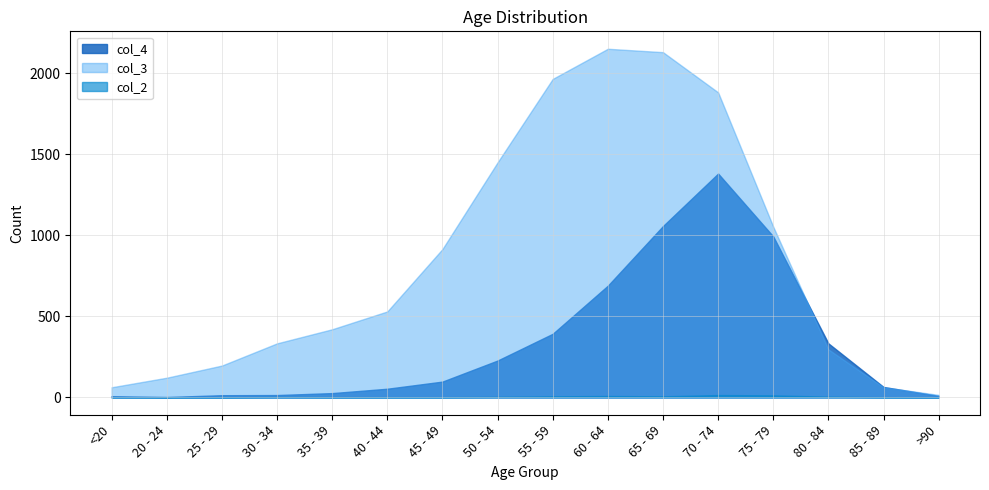

Which series has the largest total across all categories?

col_3